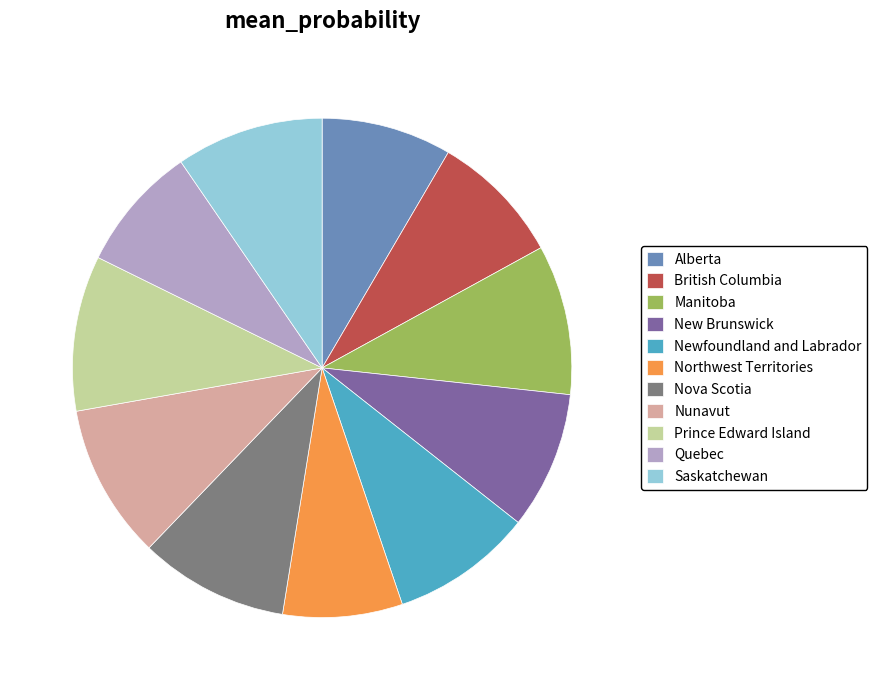

The Northwest Territories slice represents 1% of the pie. True or false?

False